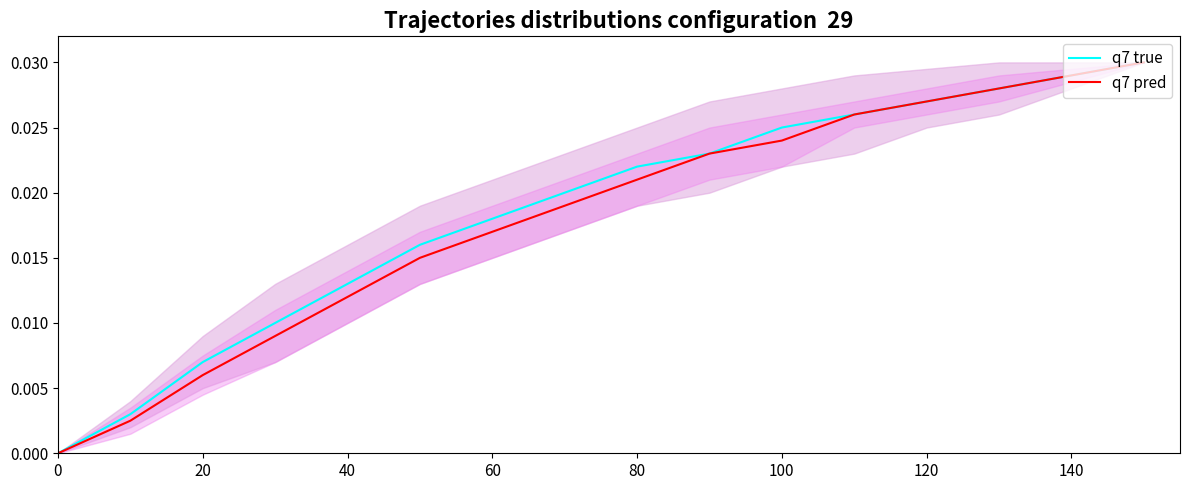

Which series changed the most between 40 and 140?

q7 pred